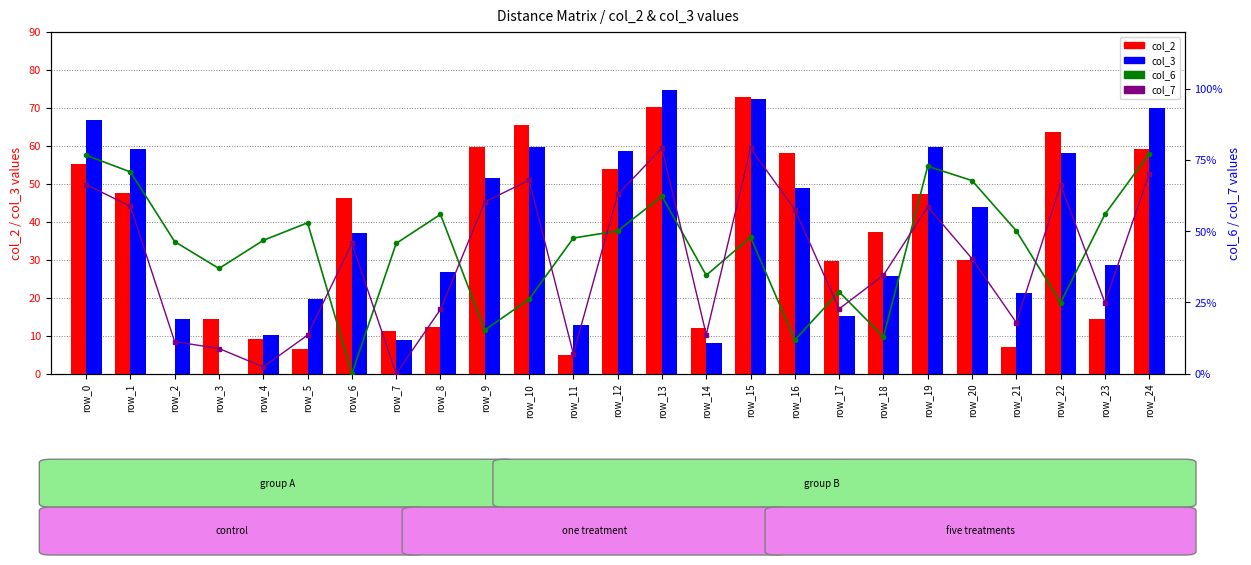

Which has a higher value, row_2 or row_3?

row_3